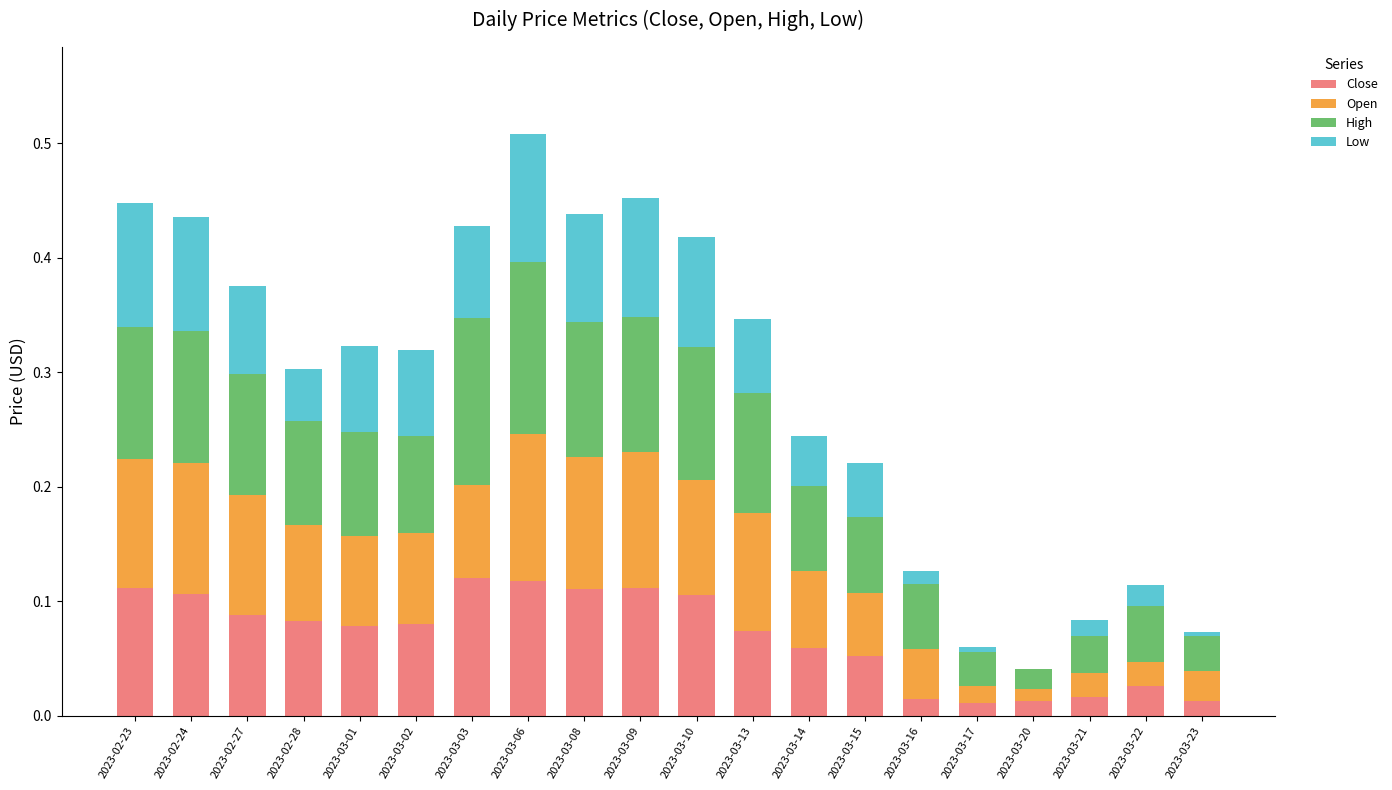

At which category is the sum across all series the highest?

2023-03-06